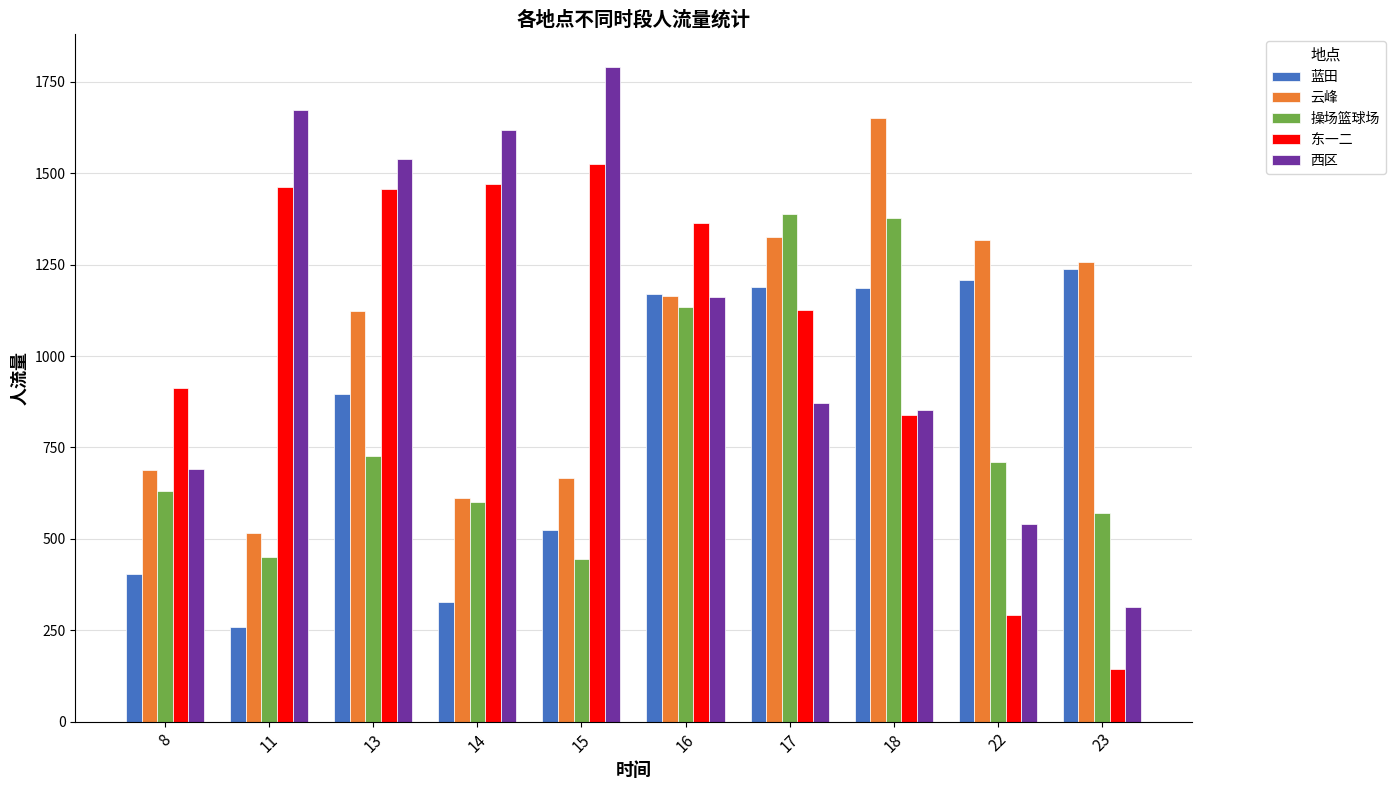

Is the value of 蓝田 at 14 greater than the value of 西区 at 18?

No